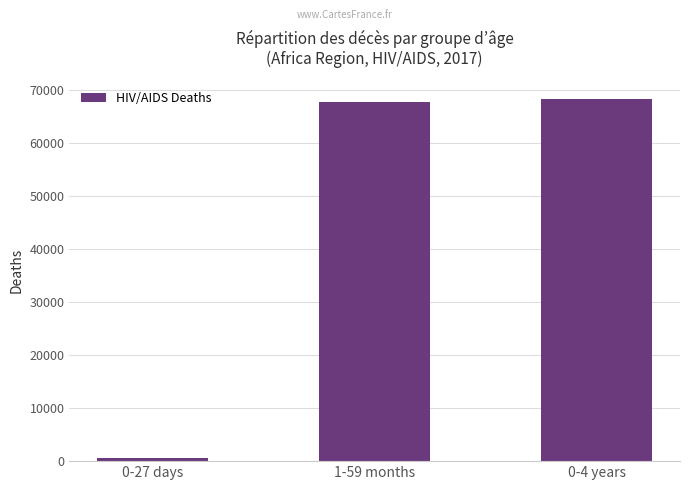

What is the difference between the maximum and minimum values?

67616